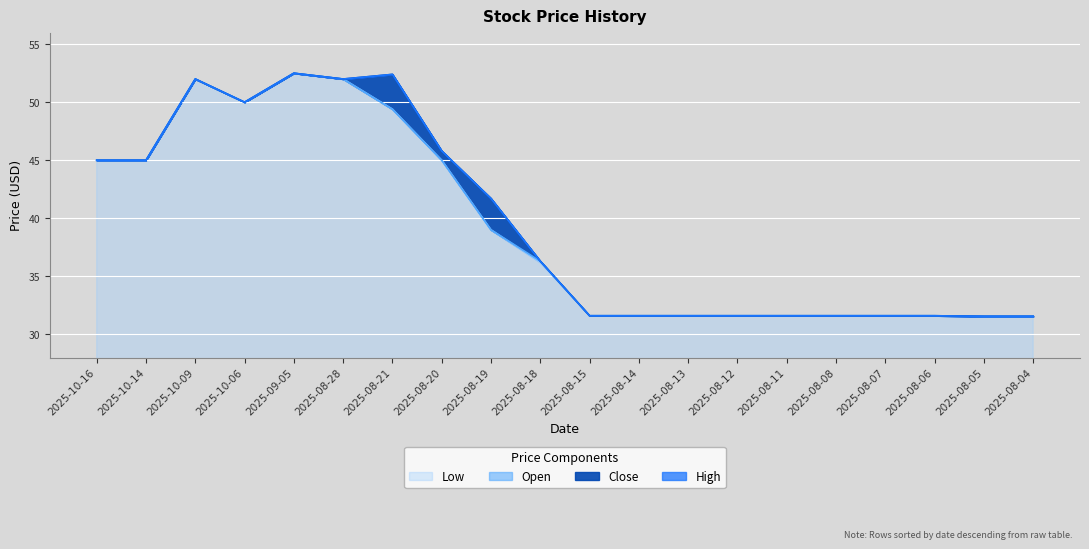

Between 2025-08-18 and 2025-08-04, which series saw the biggest shift?

Open